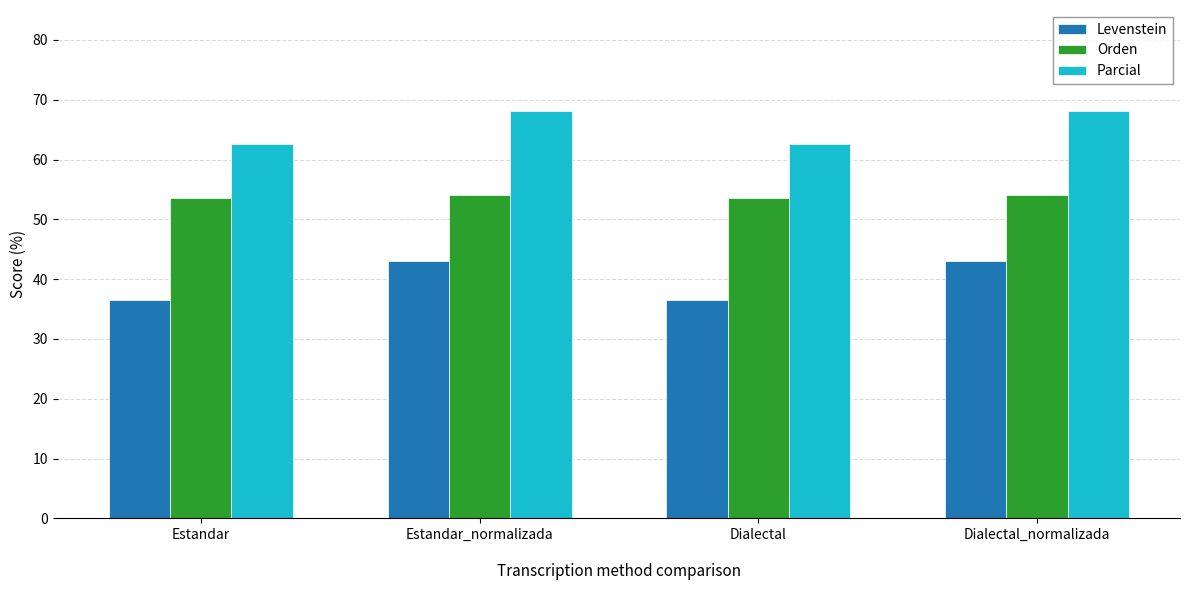

What value does the Orden series have at Dialectal_normalizada?

54.1